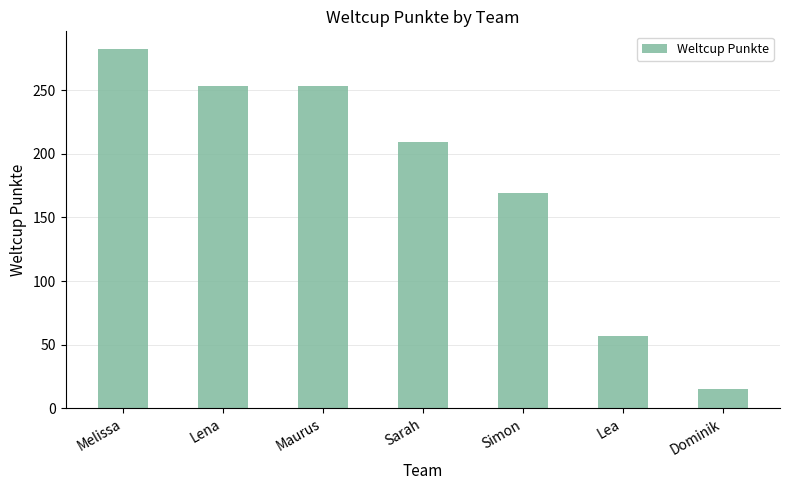

At which label does the data first exceed 209?

Melissa